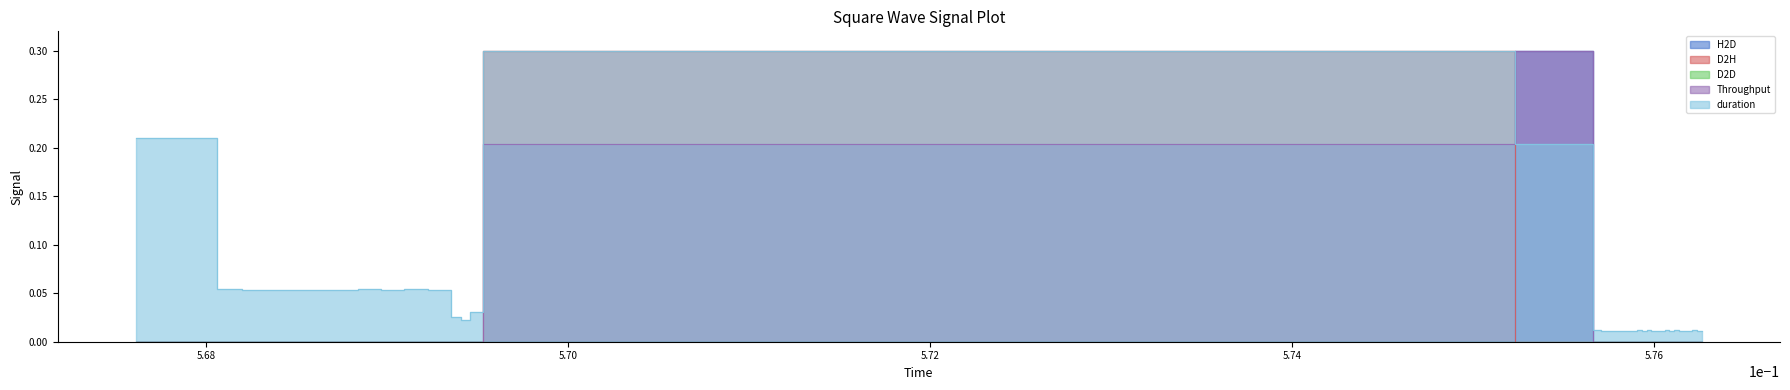

What is the maximum value for Throughput?

0.3